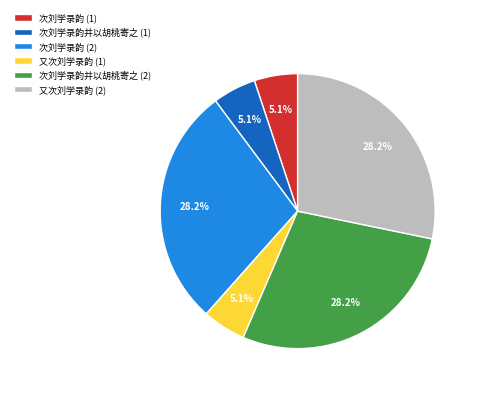

What percentage do 又次刘学录韵 (2) and 次刘学录韵 (2) together represent?

56.5%